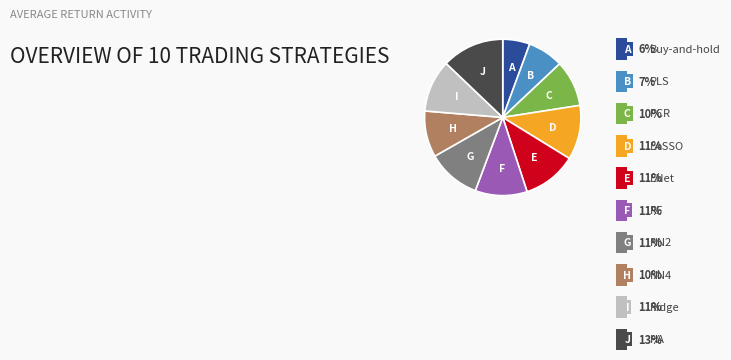

Is there any slice that represents more than half of the pie?

No